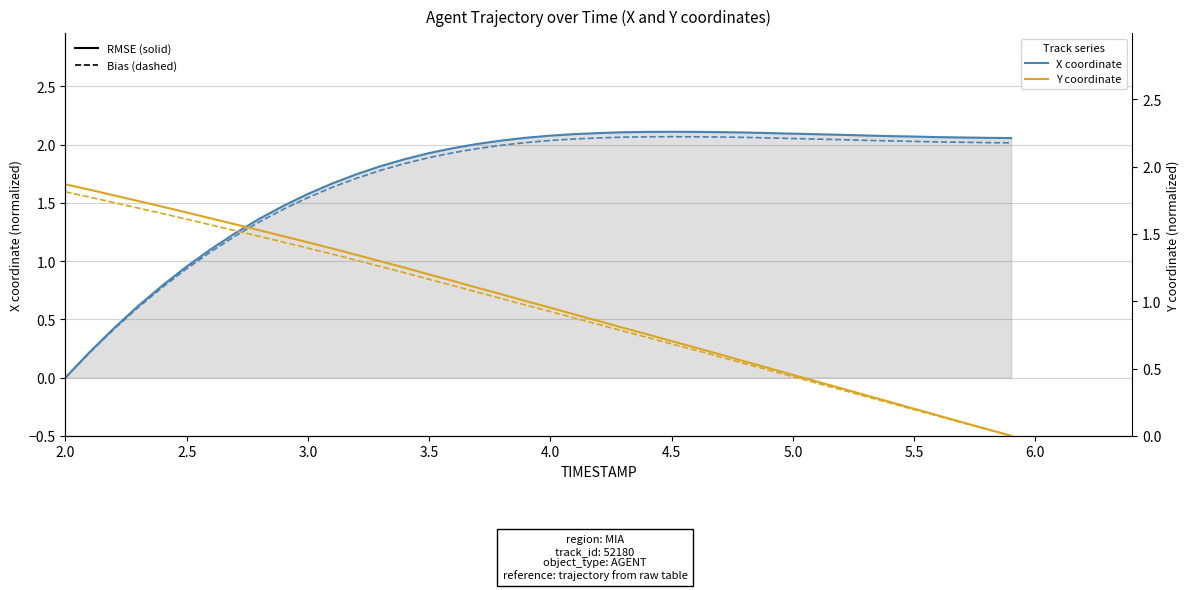

How many intersections are there between Y (solid) and X (dashed)?

1